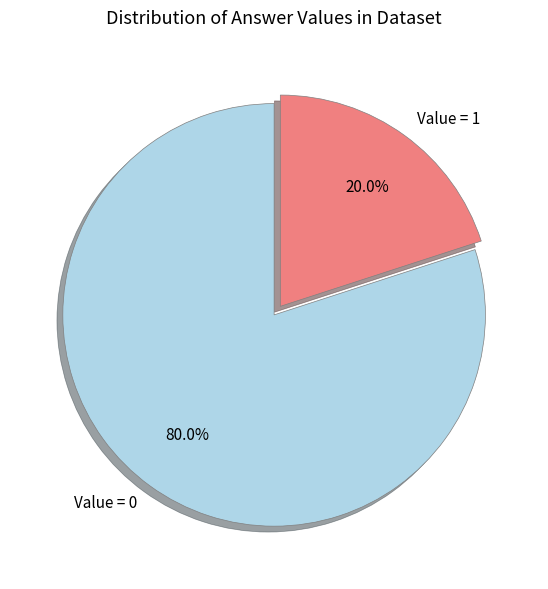

What percentage do Value = 1 and Value = 0 together represent?

100.0%